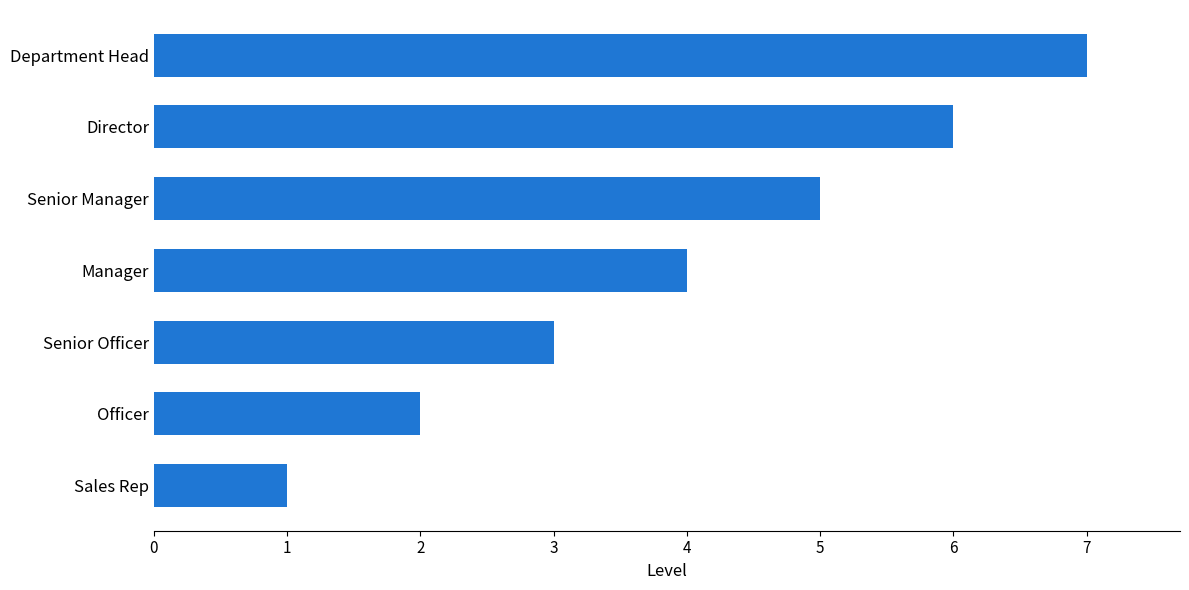

Reading top to bottom, what are all the values shown in this chart?

Department Head=7	Director=6	Senior Manager=5	Manager=4	Senior Officer=3	Officer=2	Sales Rep=1